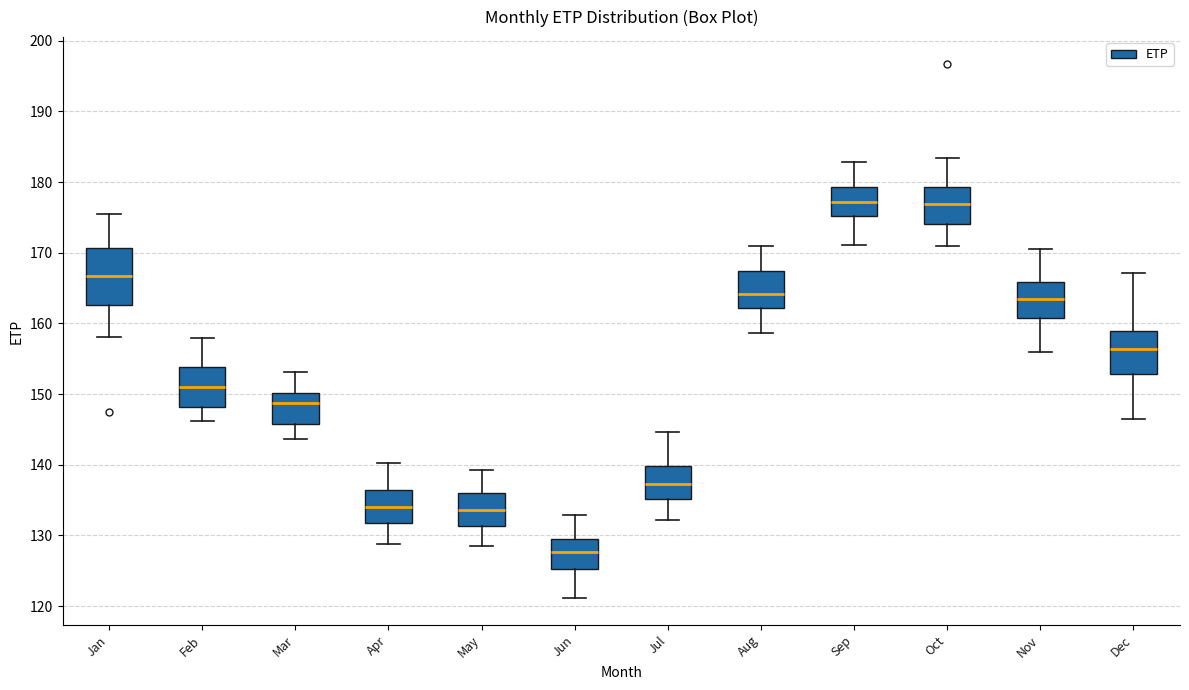

Which box has the lowest median line?

Jun